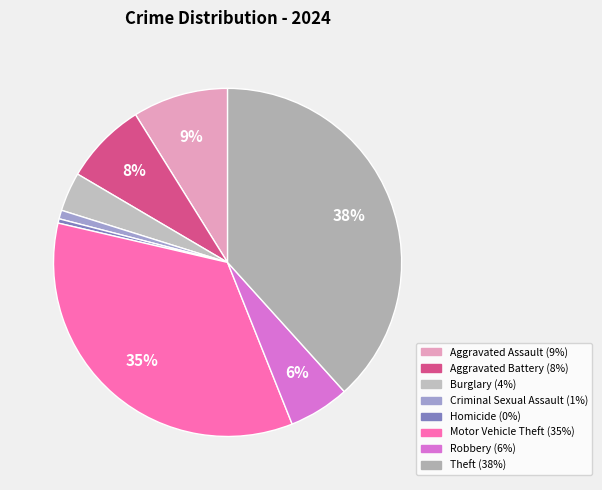

Between Aggravated Battery and Robbery, which is larger?

Aggravated Battery